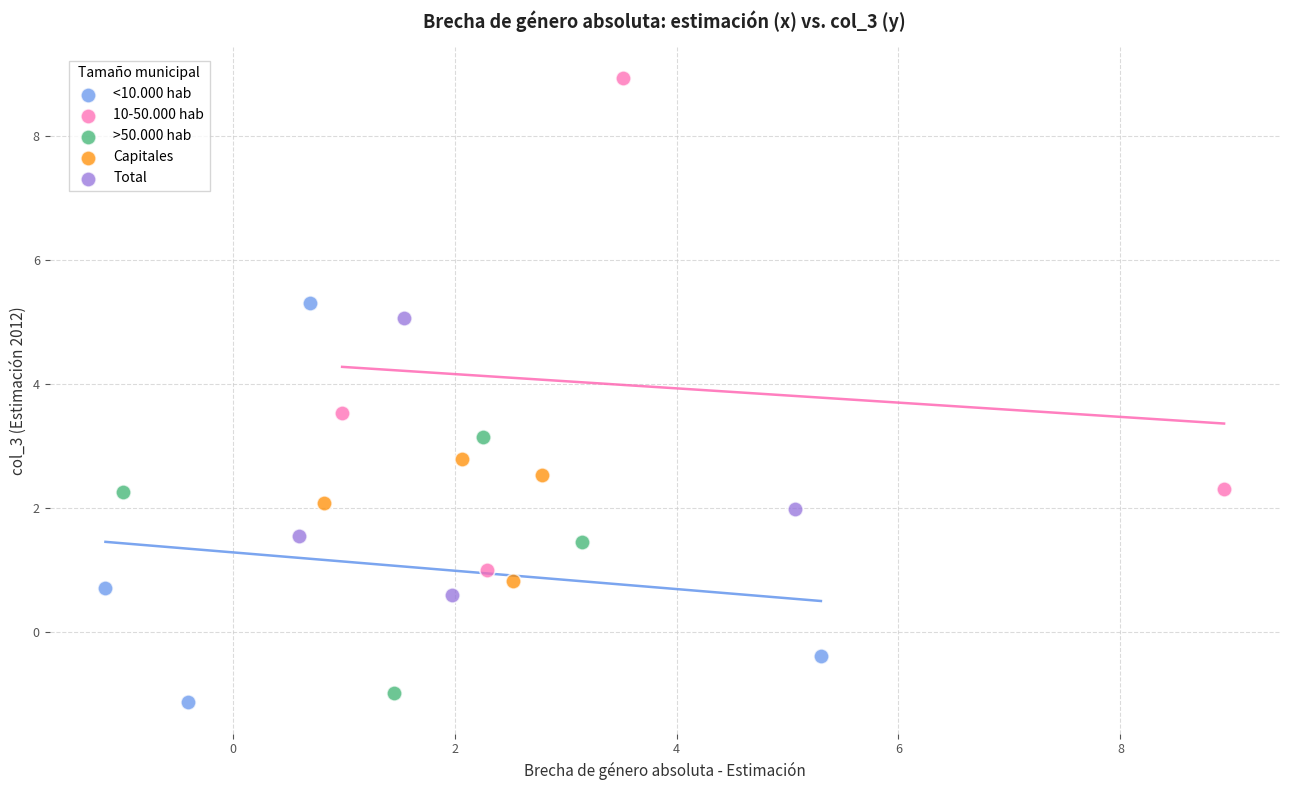

Which series reaches the minimum Y coordinate?

<10.000 hab